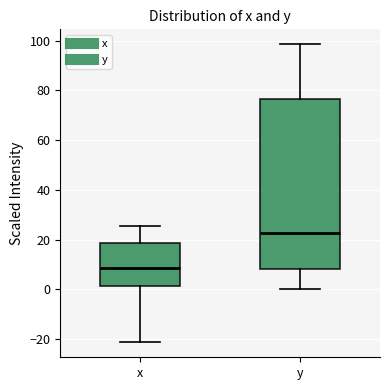

Where does the lower whisker of the box for y end on the y-axis? The values are not printed on the chart, so give them approximately, as read against the axis.

0